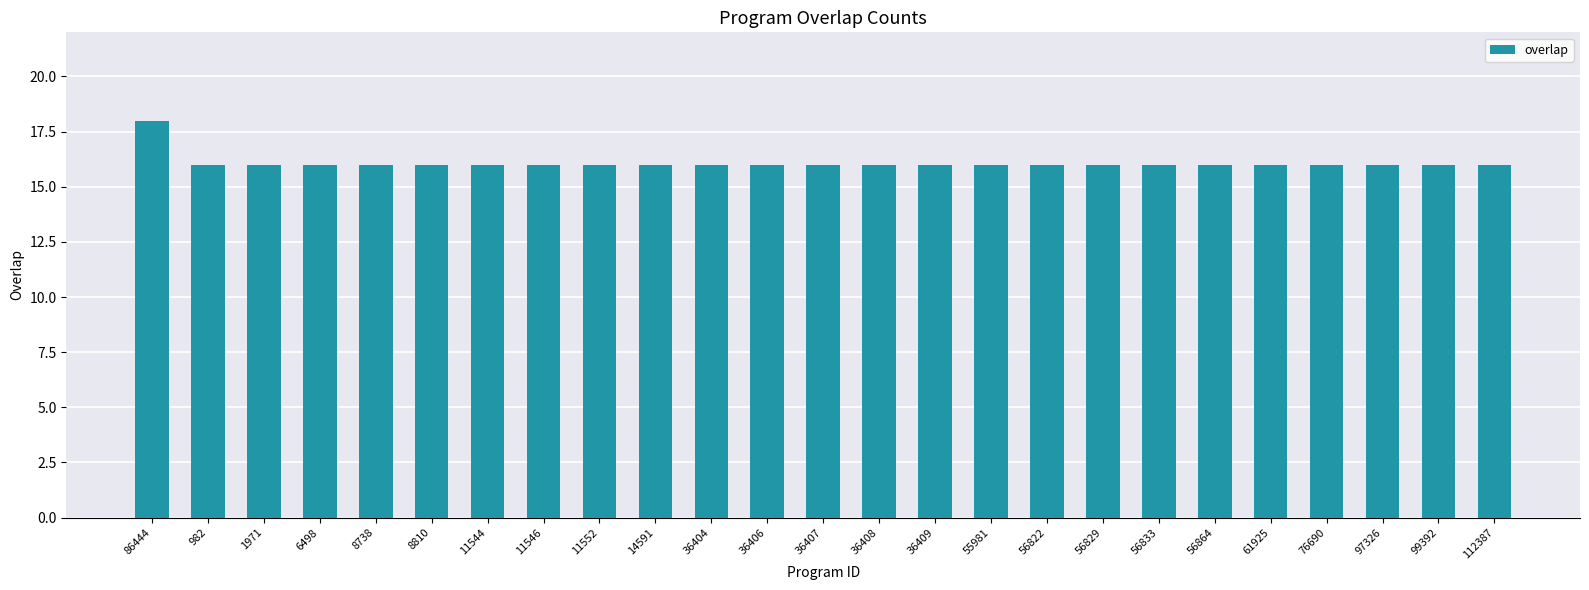

The chart shows a value of 9 at 11544. True or false?

False